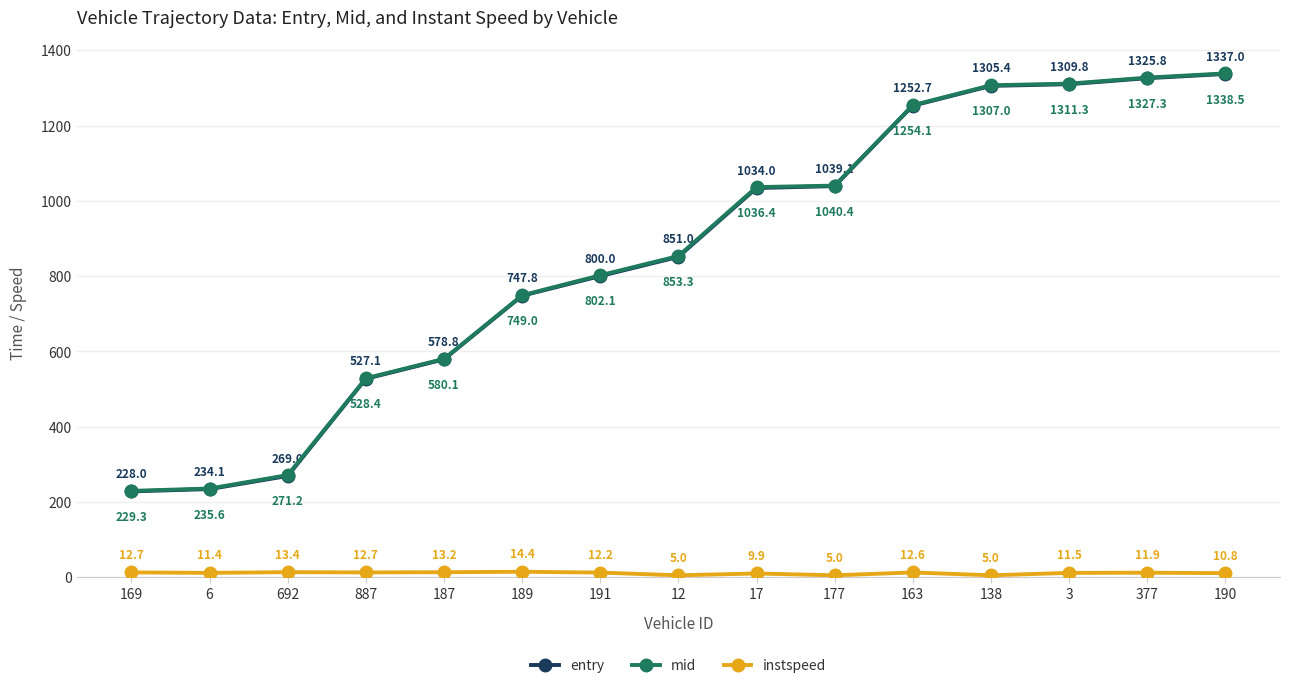

What are all the series names shown in the legend?

entry, mid, instspeed